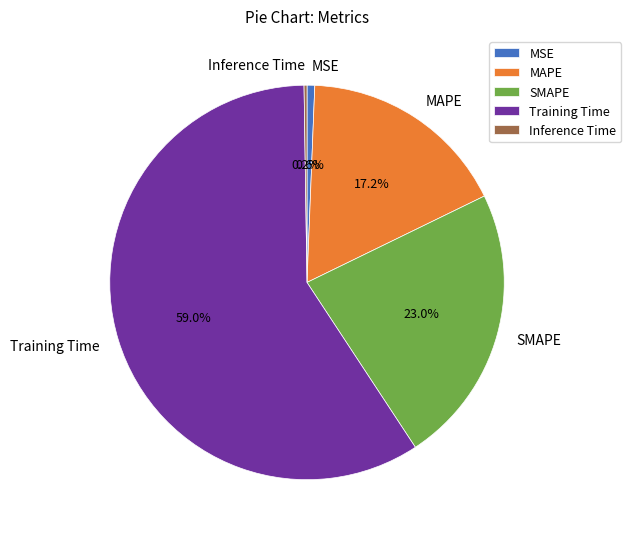

What is the largest slice in the pie chart?

Training Time